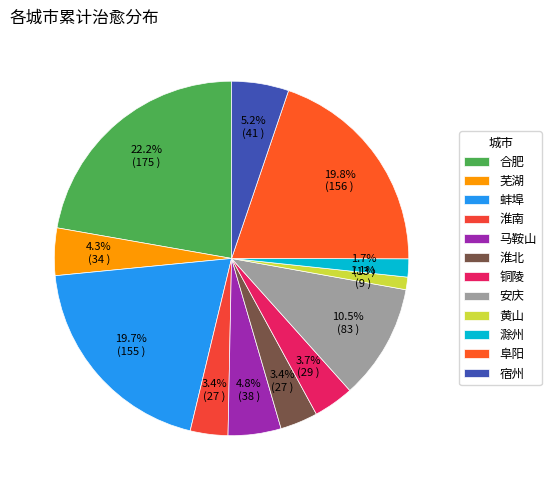

Is the sum of 蚌埠 and 滁州 greater than half?

No